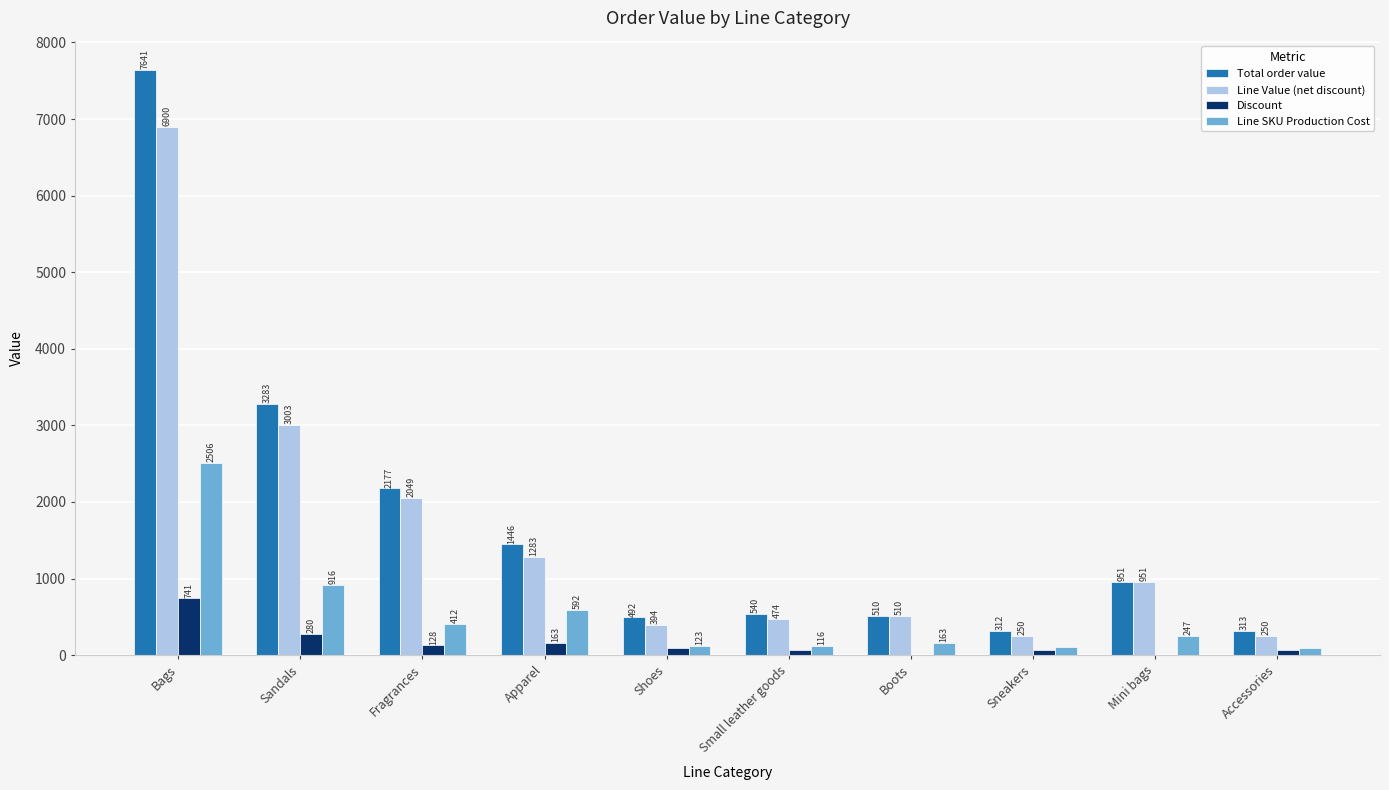

True or false: Total order value has a value of 3283.0 at Sandals.

True